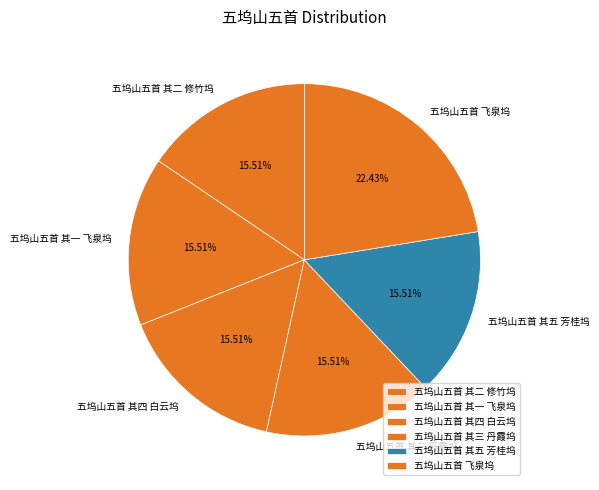

Is the sum of 五坞山五首 其二 修竹坞 and 五坞山五首 其五 芳桂坞 greater than half?

No